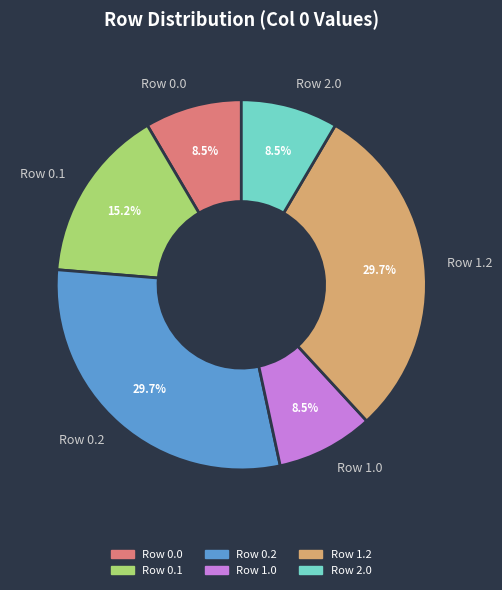

Is there any slice that represents more than half of the pie?

No